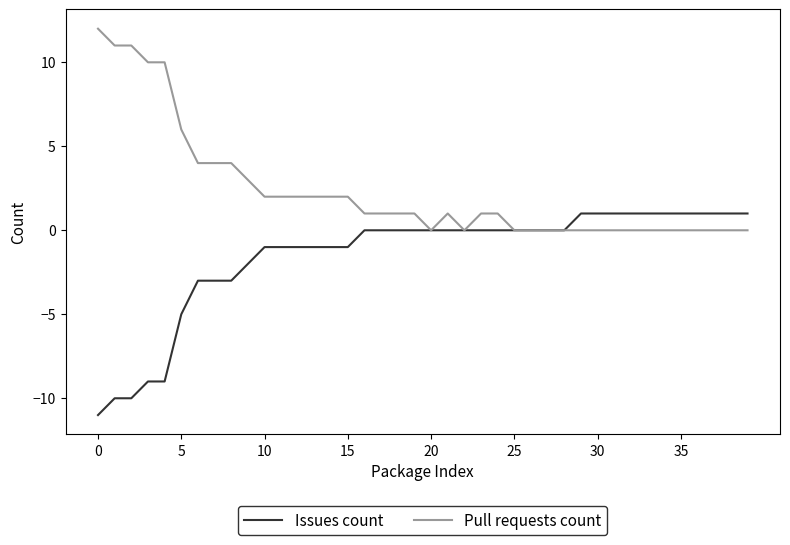

List the series in order of their peak value, lowest first.

Issues count, Pull requests count